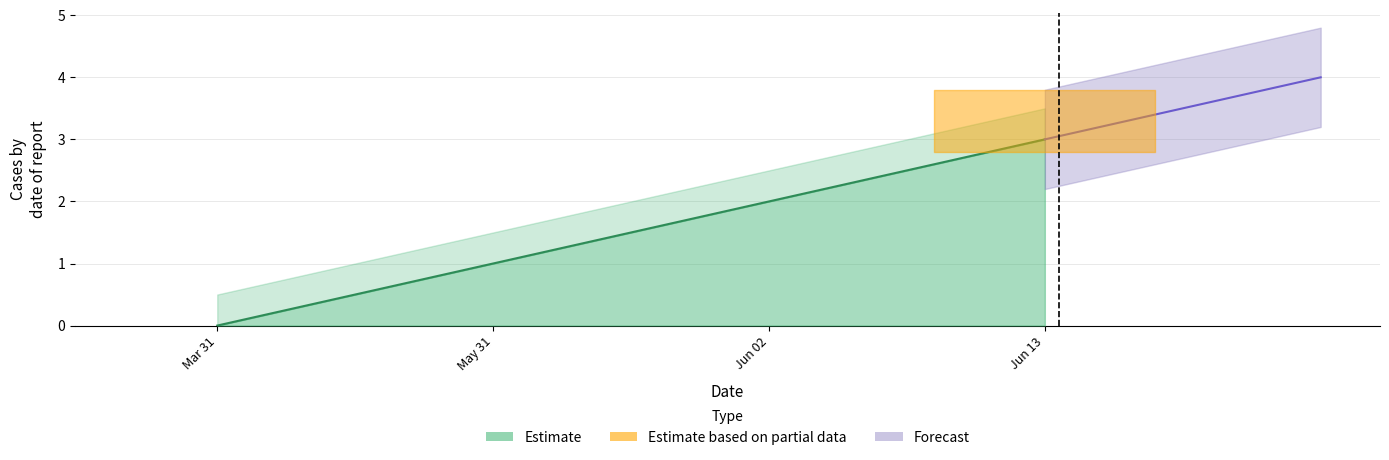

Which has a higher value, Jun 13 or Jun 02?

Jun 13